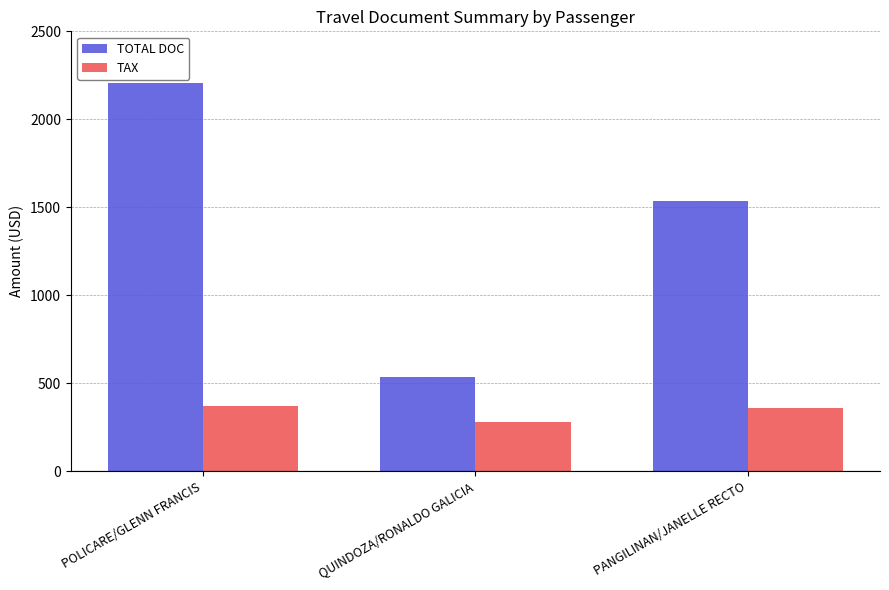

Which category has the lowest value in the TAX series?

QUINDOZA/RONALDO GALICIA